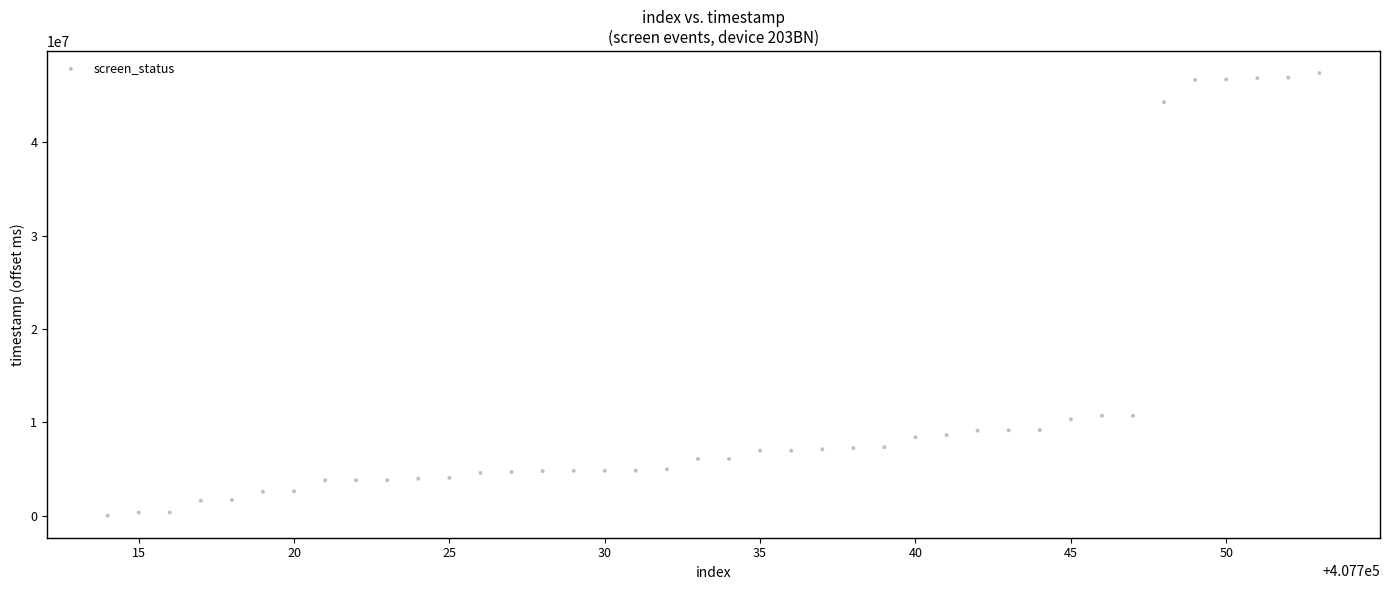

What is the range of X values (max minus min)?

39